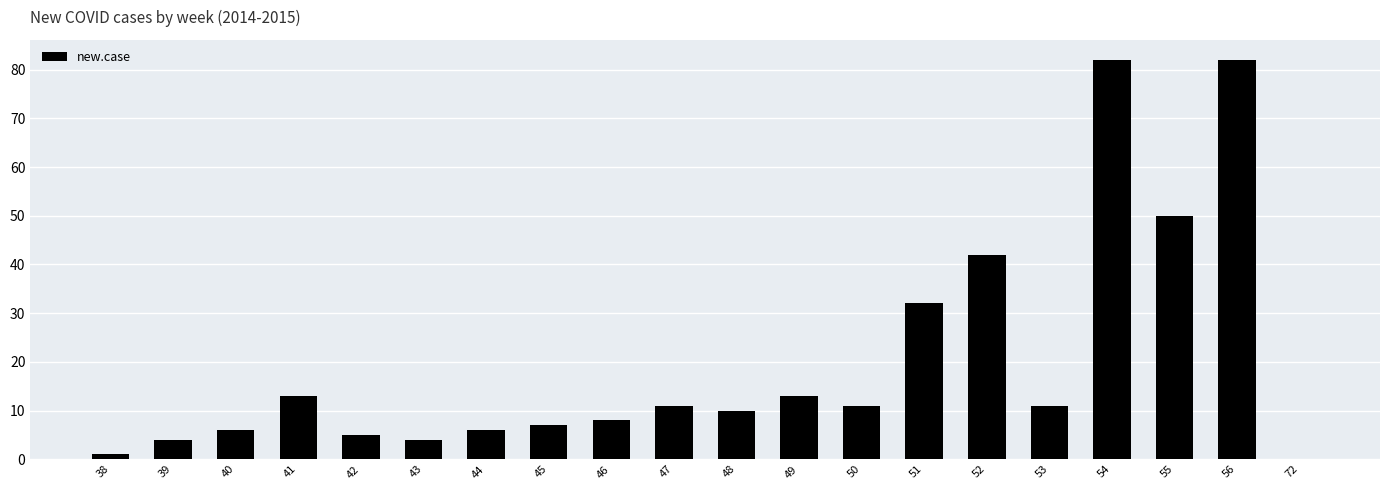

What is the sum of the values at 41 and 48?

23